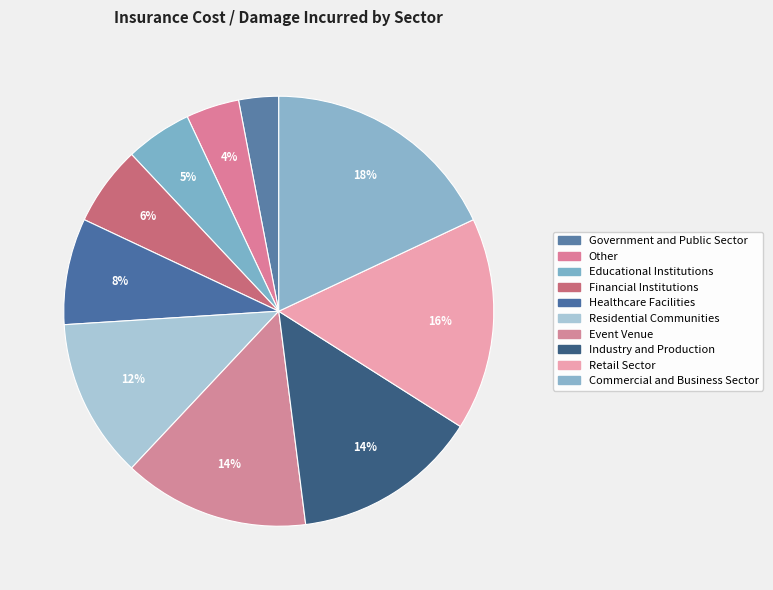

Count the number of slices in the pie.

10